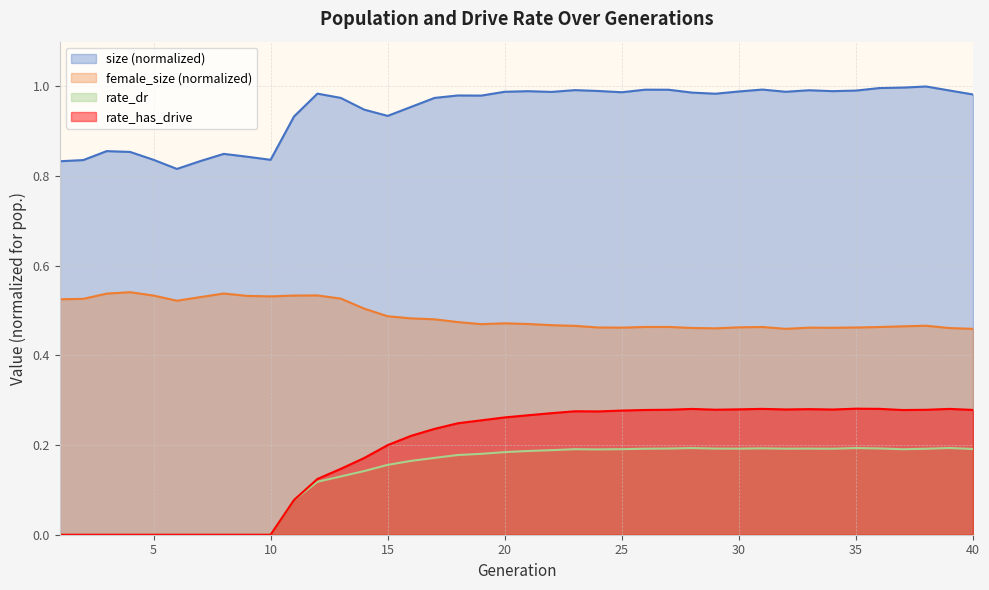

Which category has the highest value in the rate_dr series?

39